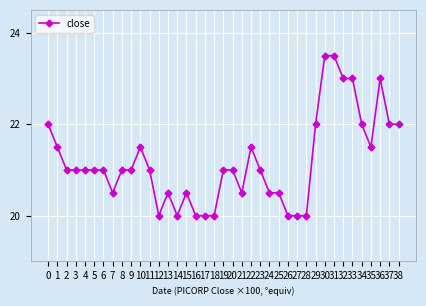

What is the value of the 27th point from the left?

20.0